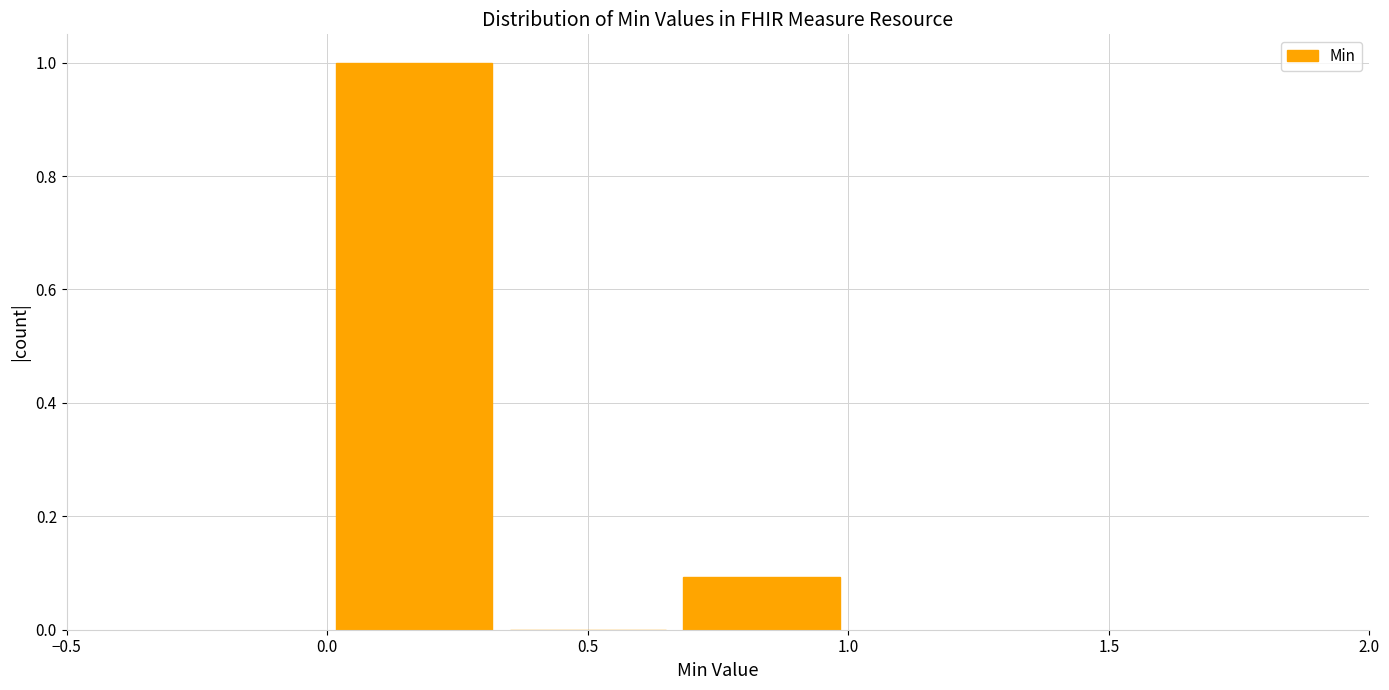

Reading left to right, list every bar in this chart as the range it spans on the x-axis followed by its height. Neither the bar edges nor the heights are printed on the chart, so give them approximately, as read against the axes.

0.00 to 0.35: 1.0
0.35 to 0.65: 0
0.65 to 1.00: 0.1